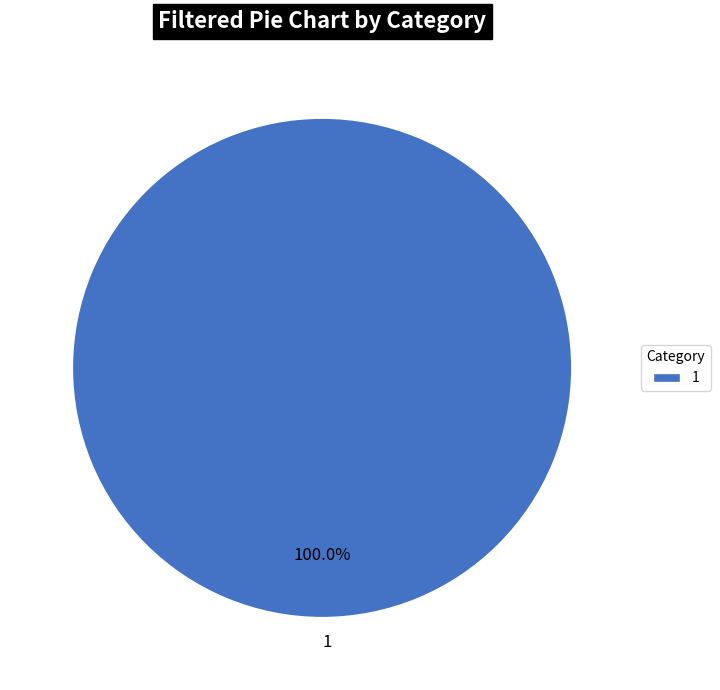

Is there a majority slice in this chart?

Yes